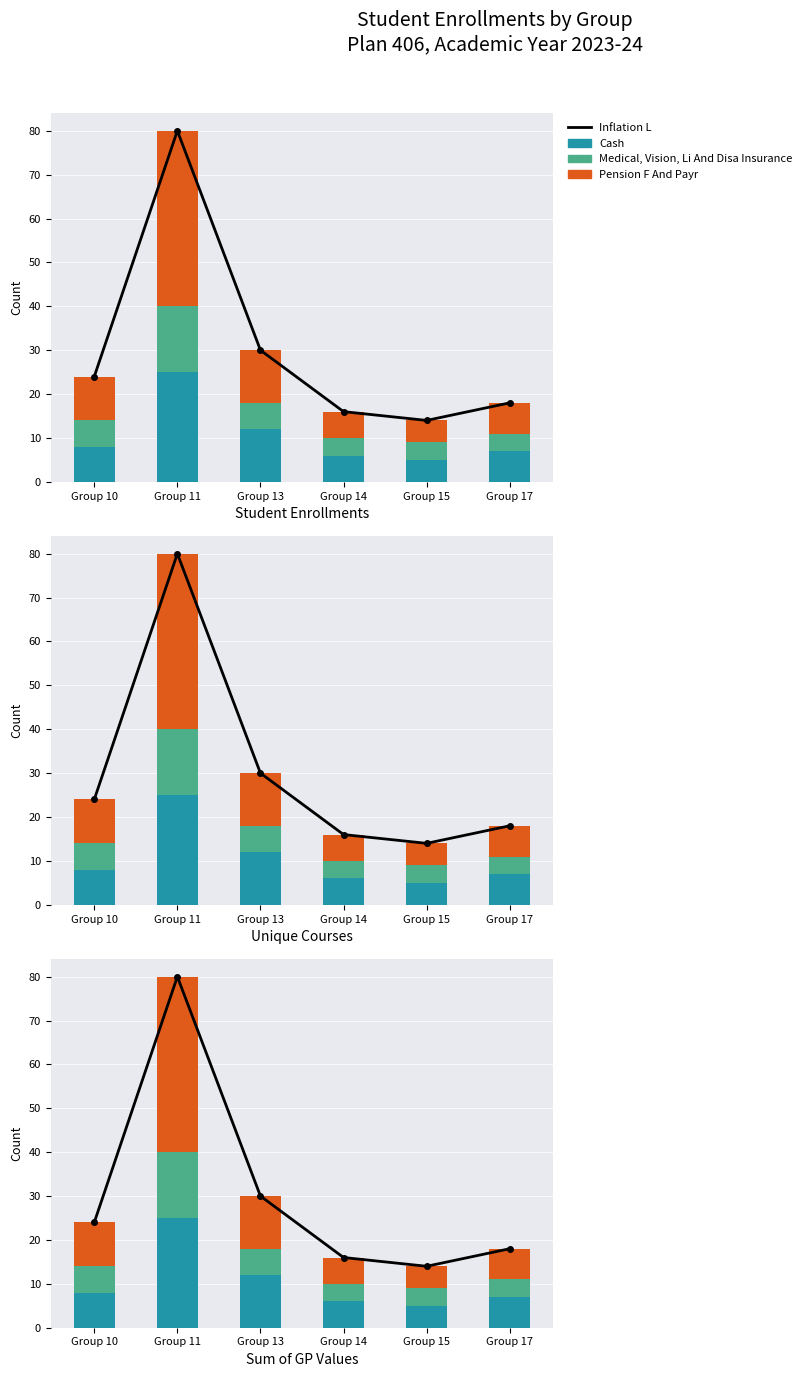

What are all the series names shown in the legend?

Inflation L, Cash, Medical, Vision, Li And Disa Insurance, Pension F And Payr